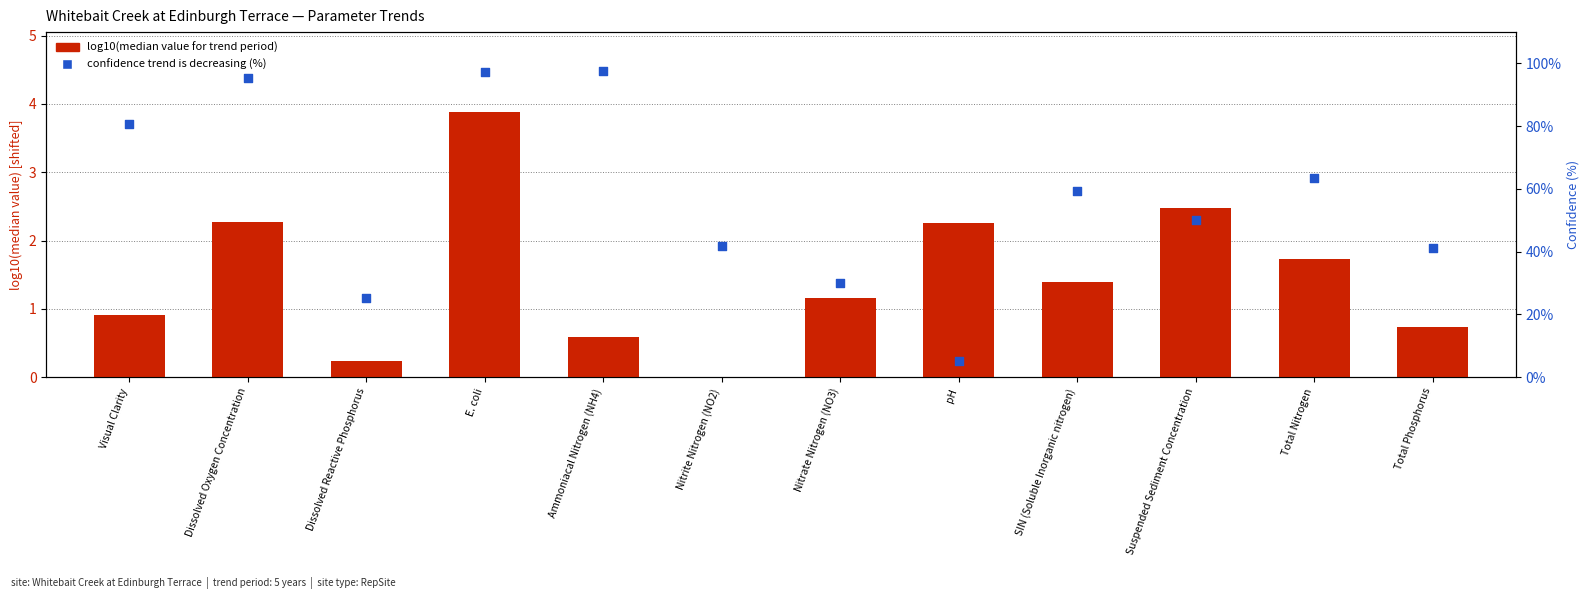

Which series has the largest total across all categories?

confidence trend is decreasing (%)